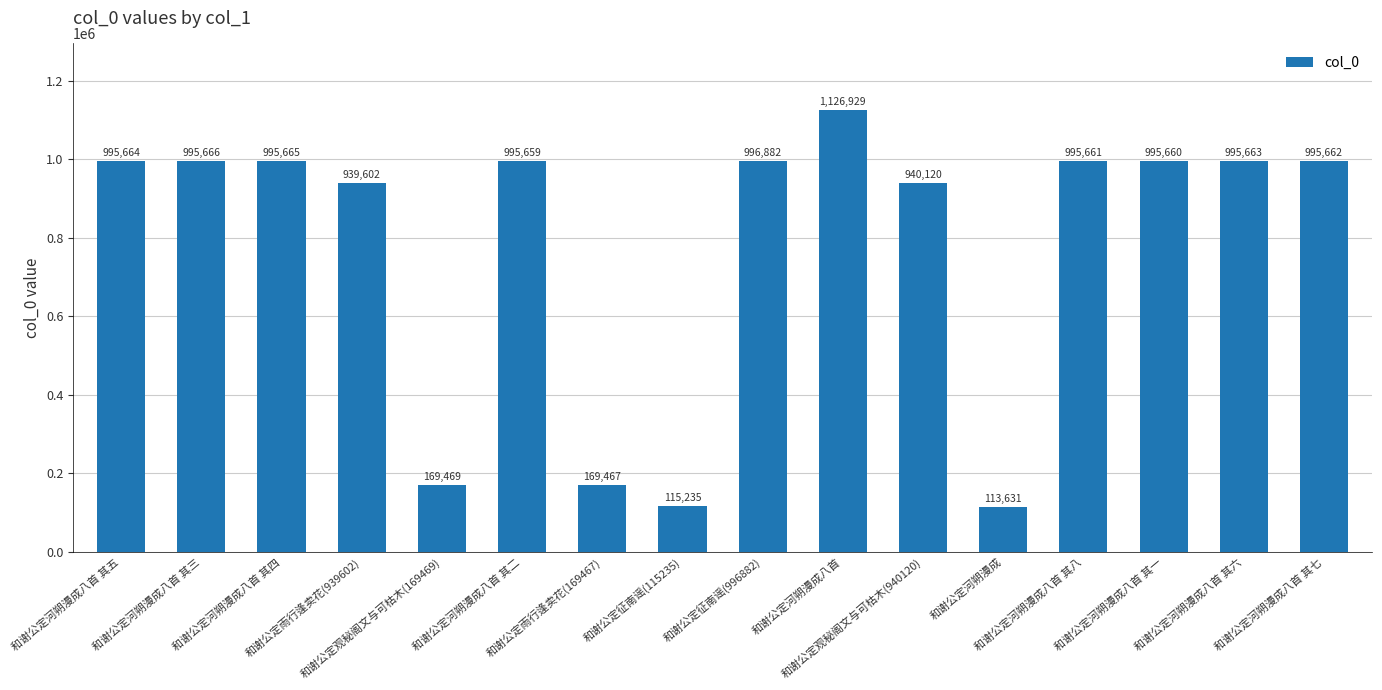

What is the label of the 8th bar from the right?

和谢公定征南谣(996882)